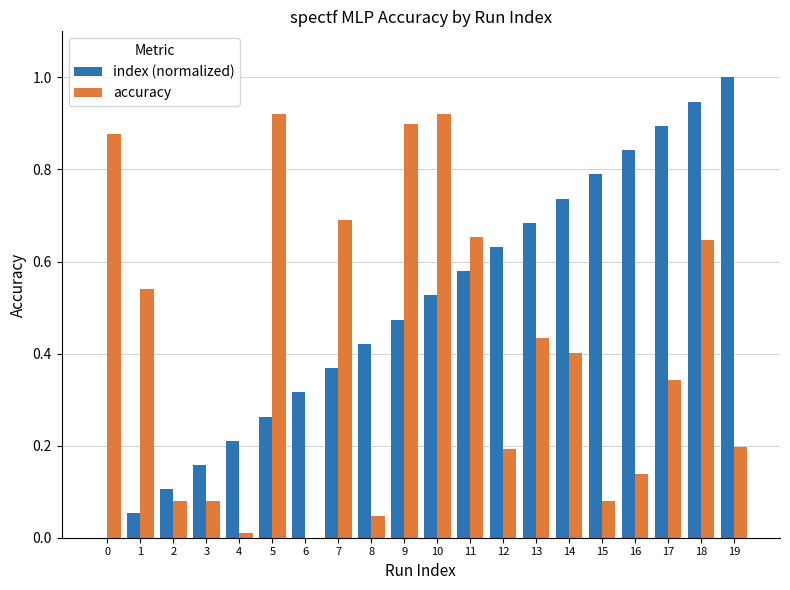

Which series has the widest spread of values?

index (normalized)